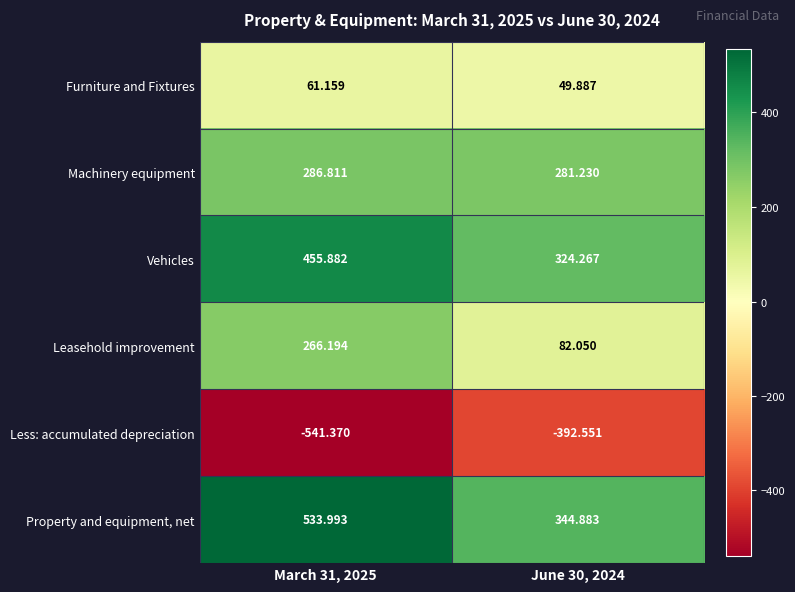

Count the number of data series in this chart.

6